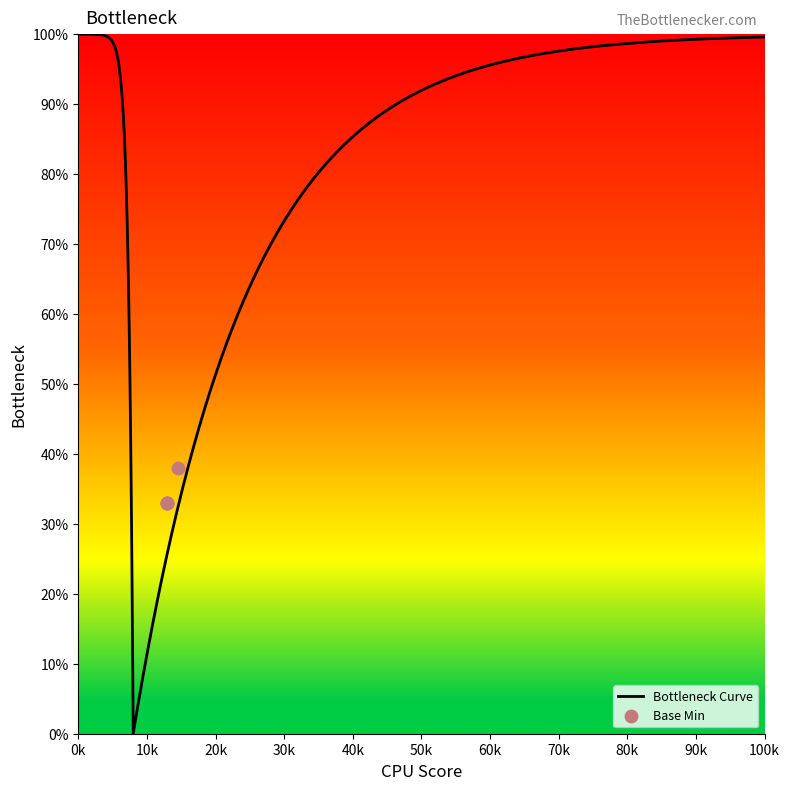

Which has a higher value, 1 or 0?

1